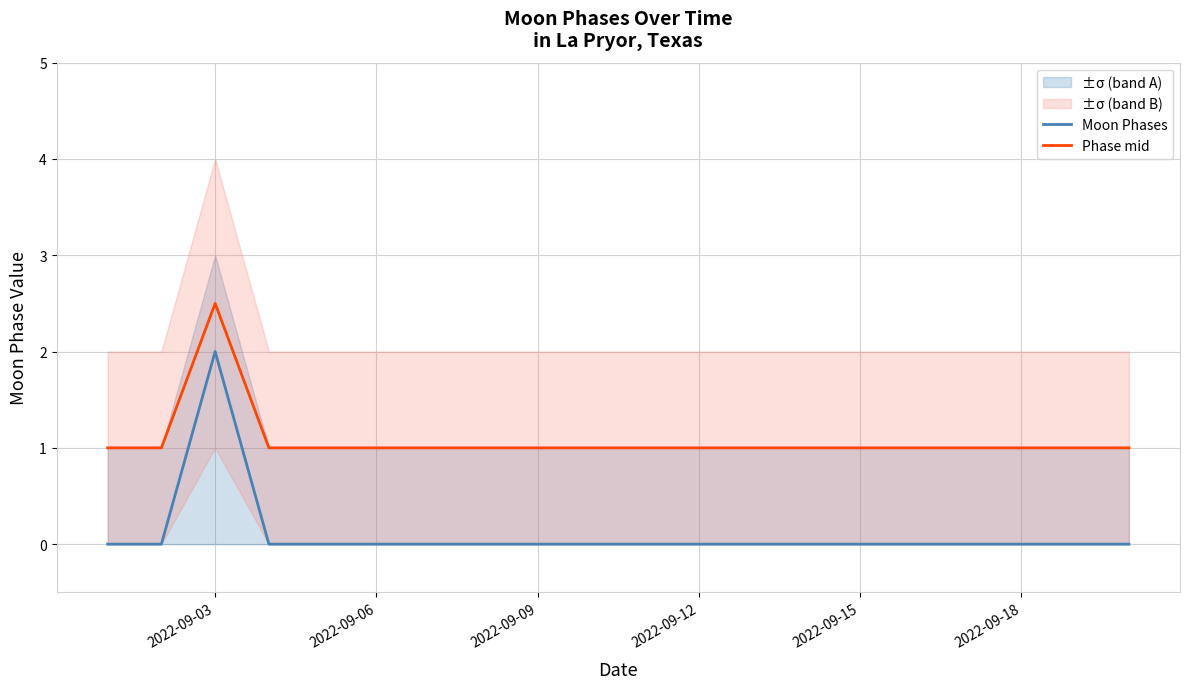

The value of Phase mid at 2022-09-09 is 1.0. True or false?

True